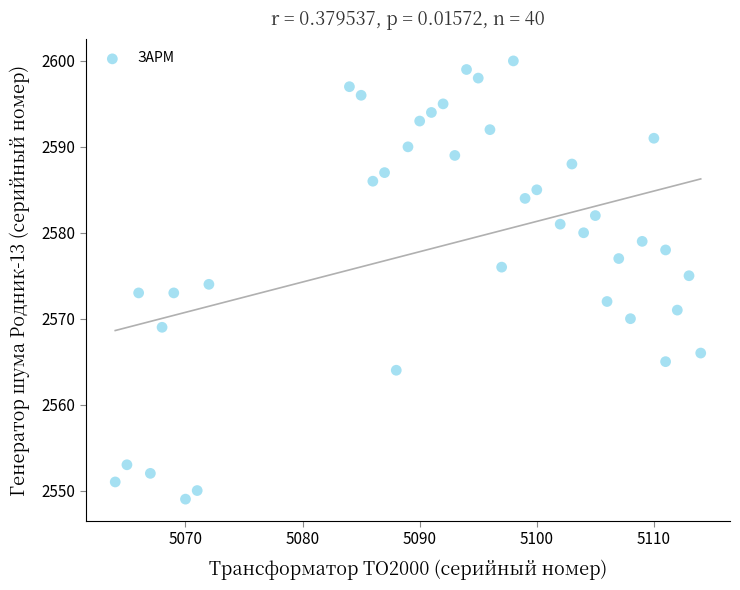

What is the range of Y values (max minus min)?

51